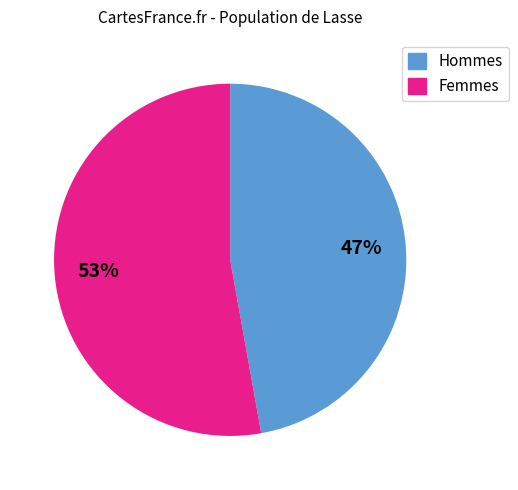

To the nearest percent, what is the difference between the largest and smallest slice percentages?

6%